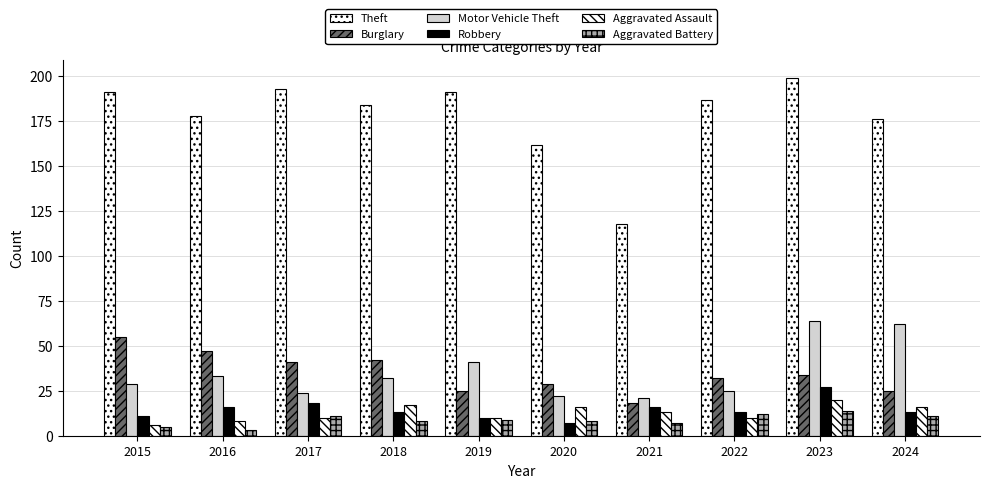

Is it true that Aggravated Assault equals 25 at 2020?

False